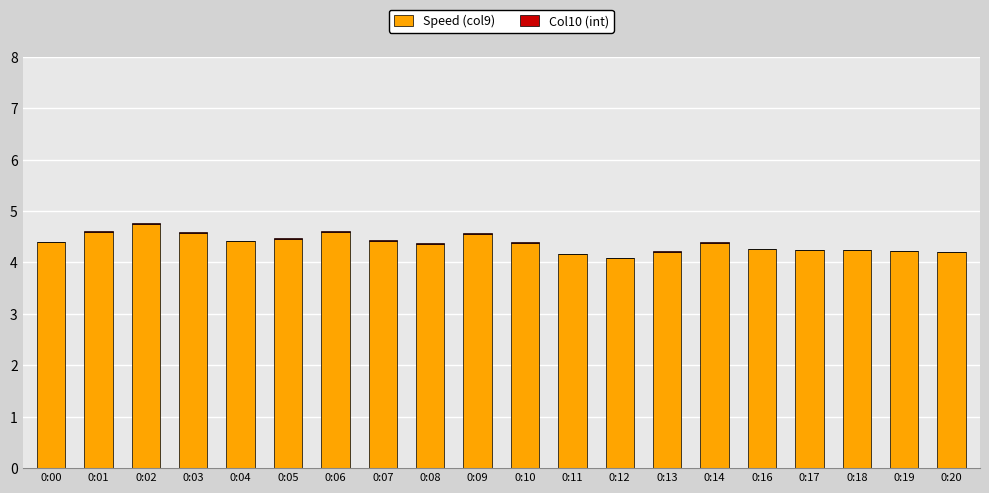

The value of Speed (col9) at 0:17 is 1.7. True or false?

False